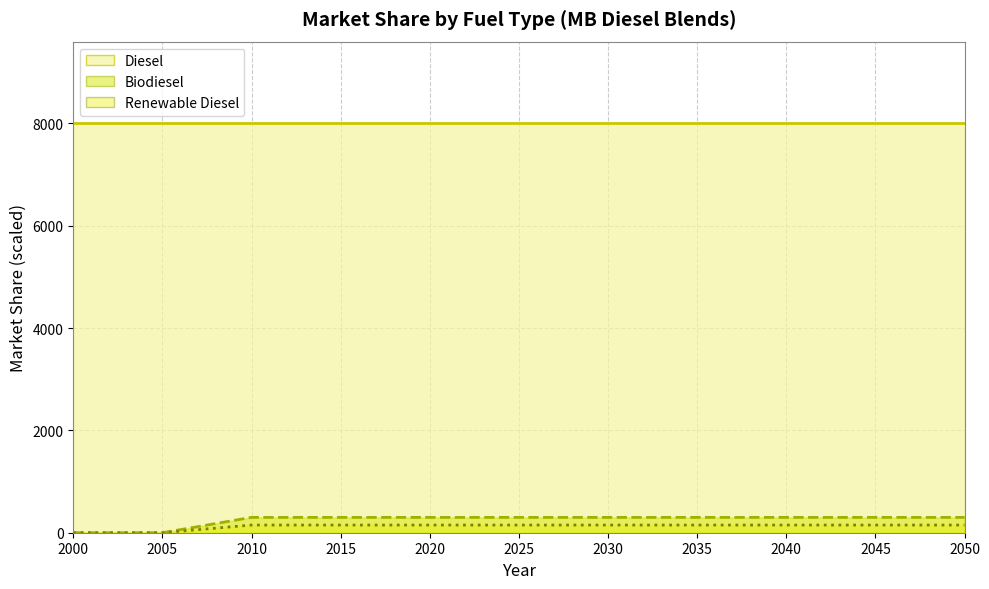

What is the value of the Renewable Diesel Line point at the 11th from the left?

150